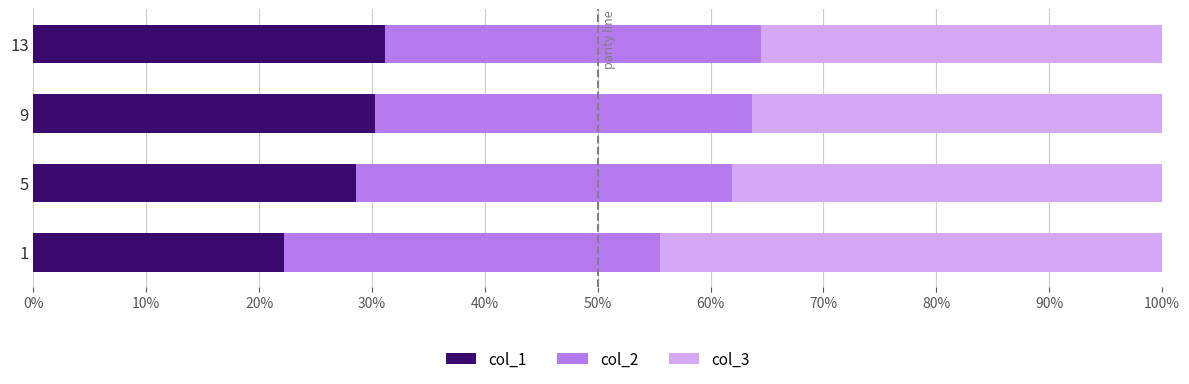

What is the sum of the col_1 values at 13 and 9?

61.4